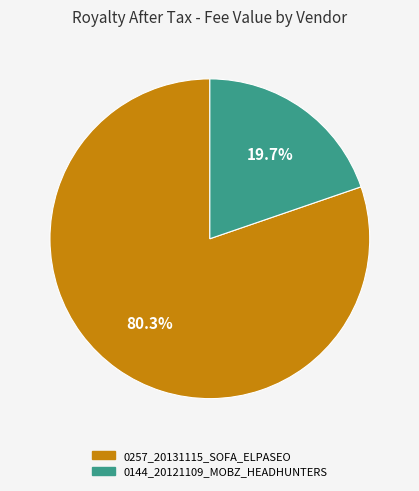

What is the largest slice in the pie chart?

0257_20131115_SOFA_ELPASEO